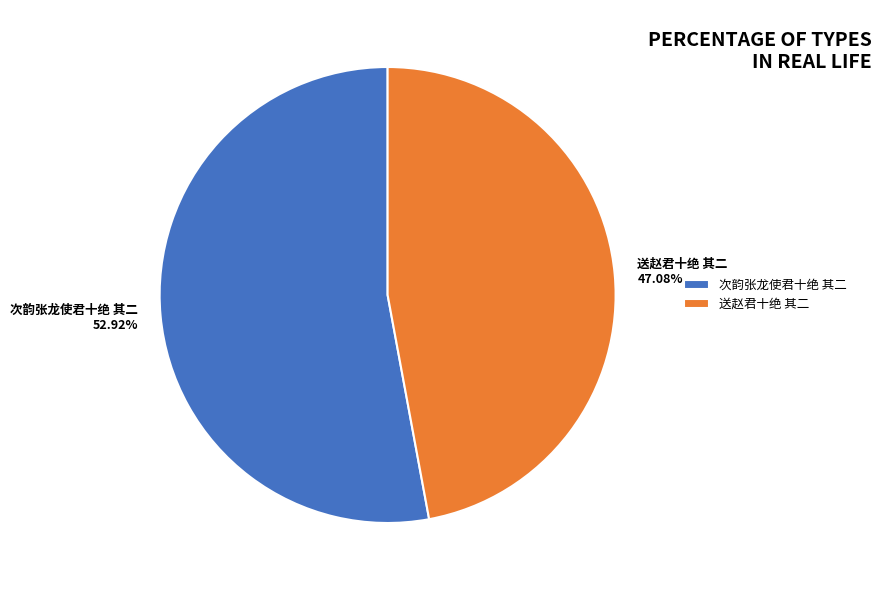

True or false: 次韵张龙使君十绝 其二 accounts for 53% of the total.

True